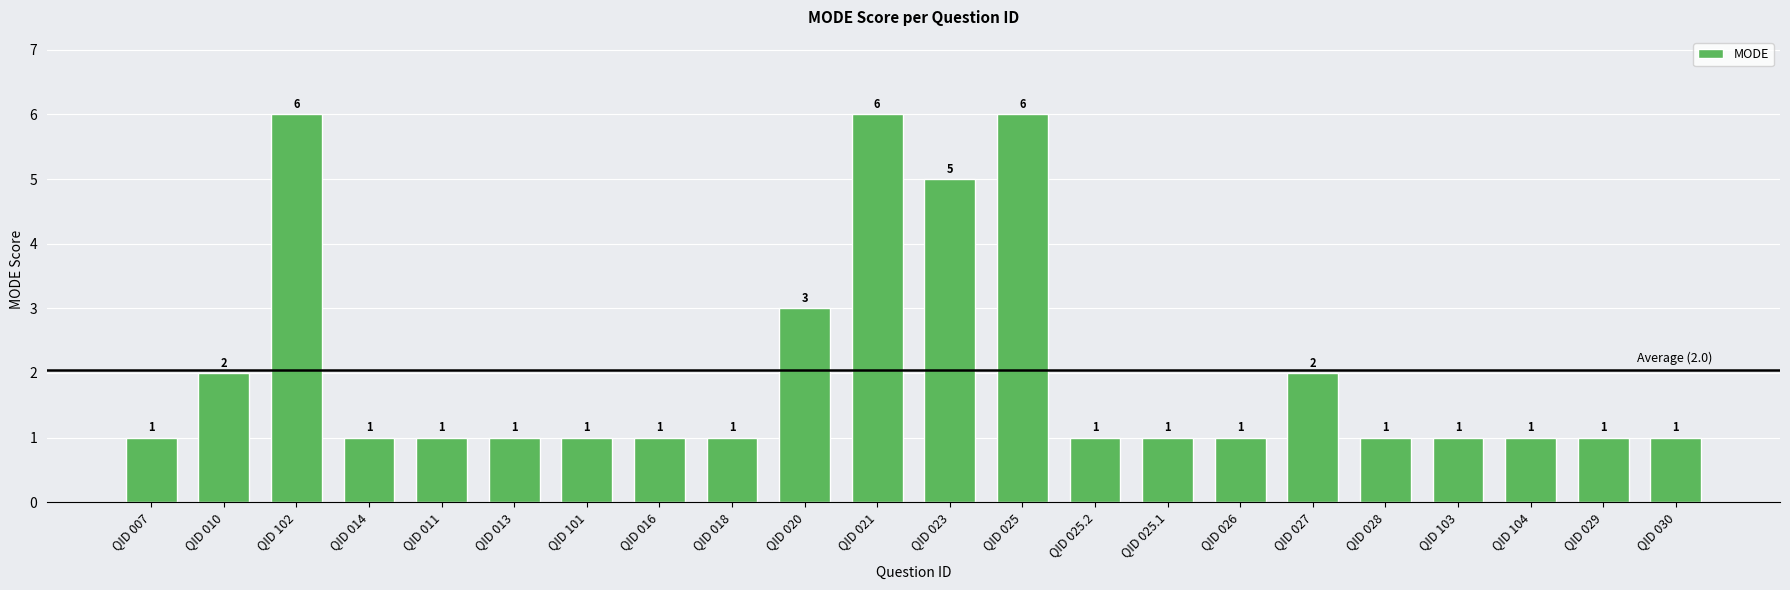

What is the maximum value shown in the chart?

6